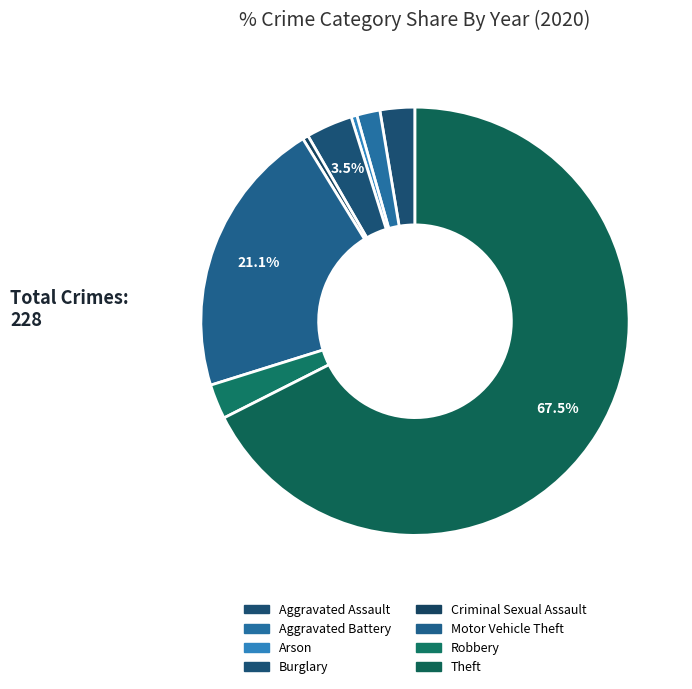

Which slice is the largest?

Theft